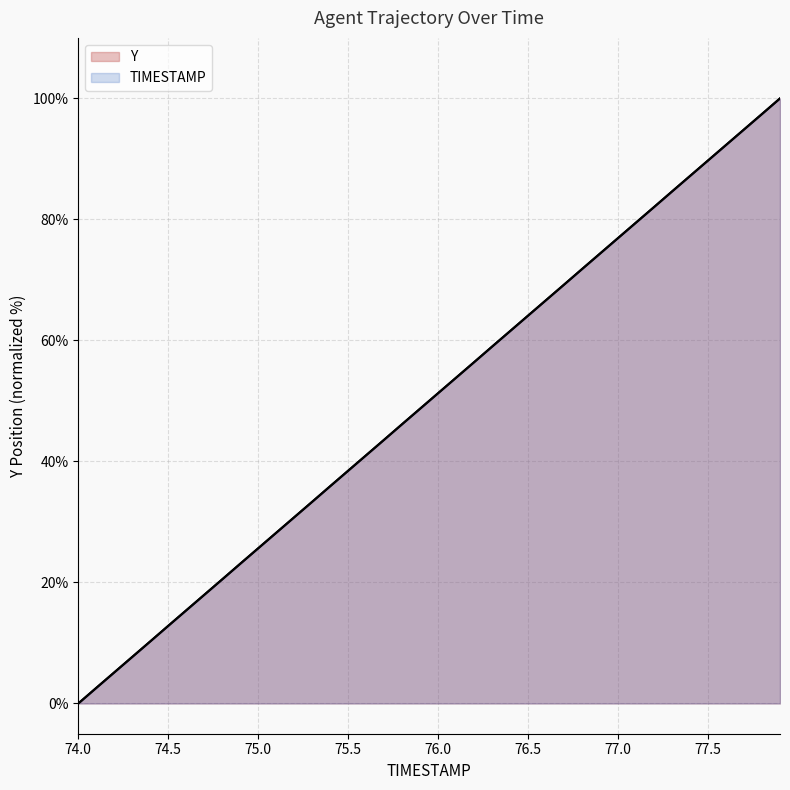

How many data points in TIMESTAMP are less than 51?

20